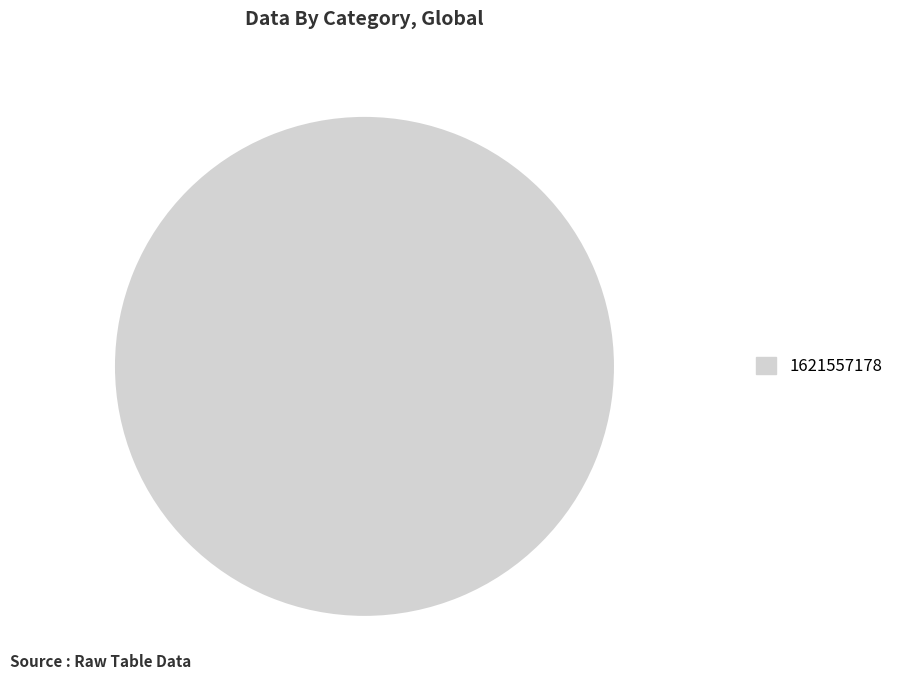

Which category accounts for the majority?

1621557178